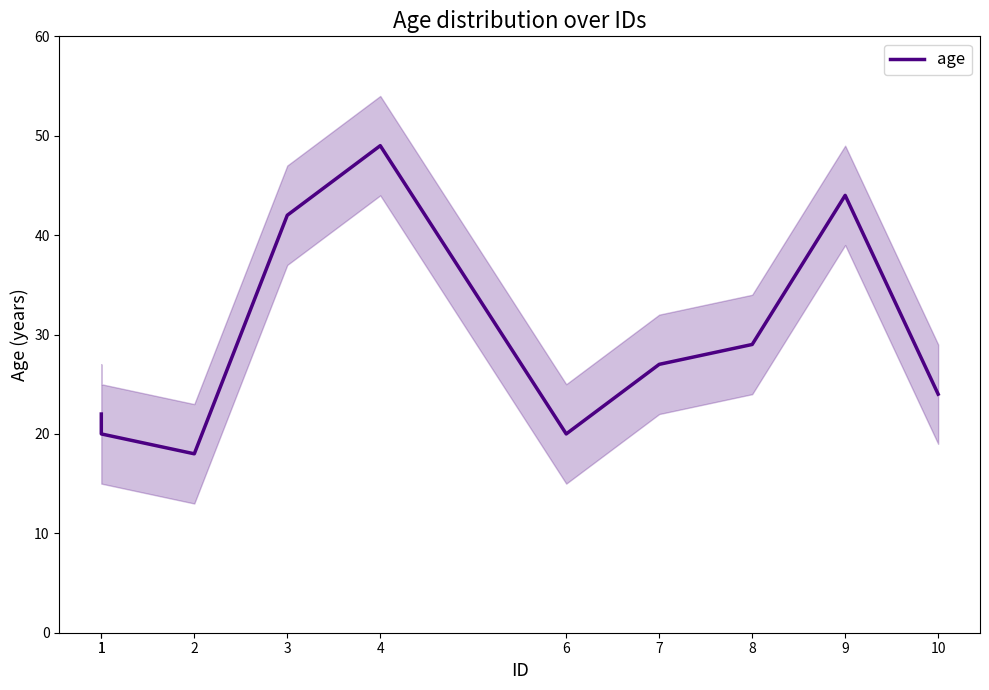

What is the greatest value displayed?

49